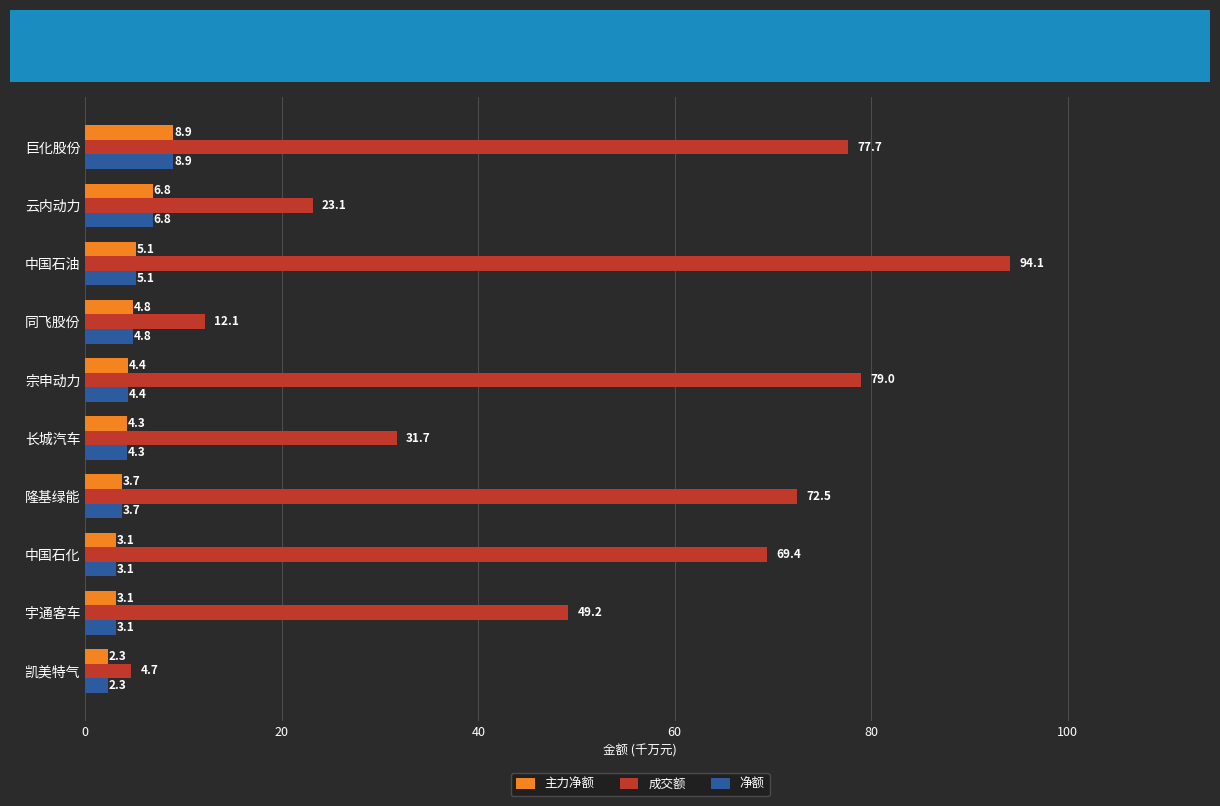

What is the approximate value of 成交额 at 隆基绿能?

72.5